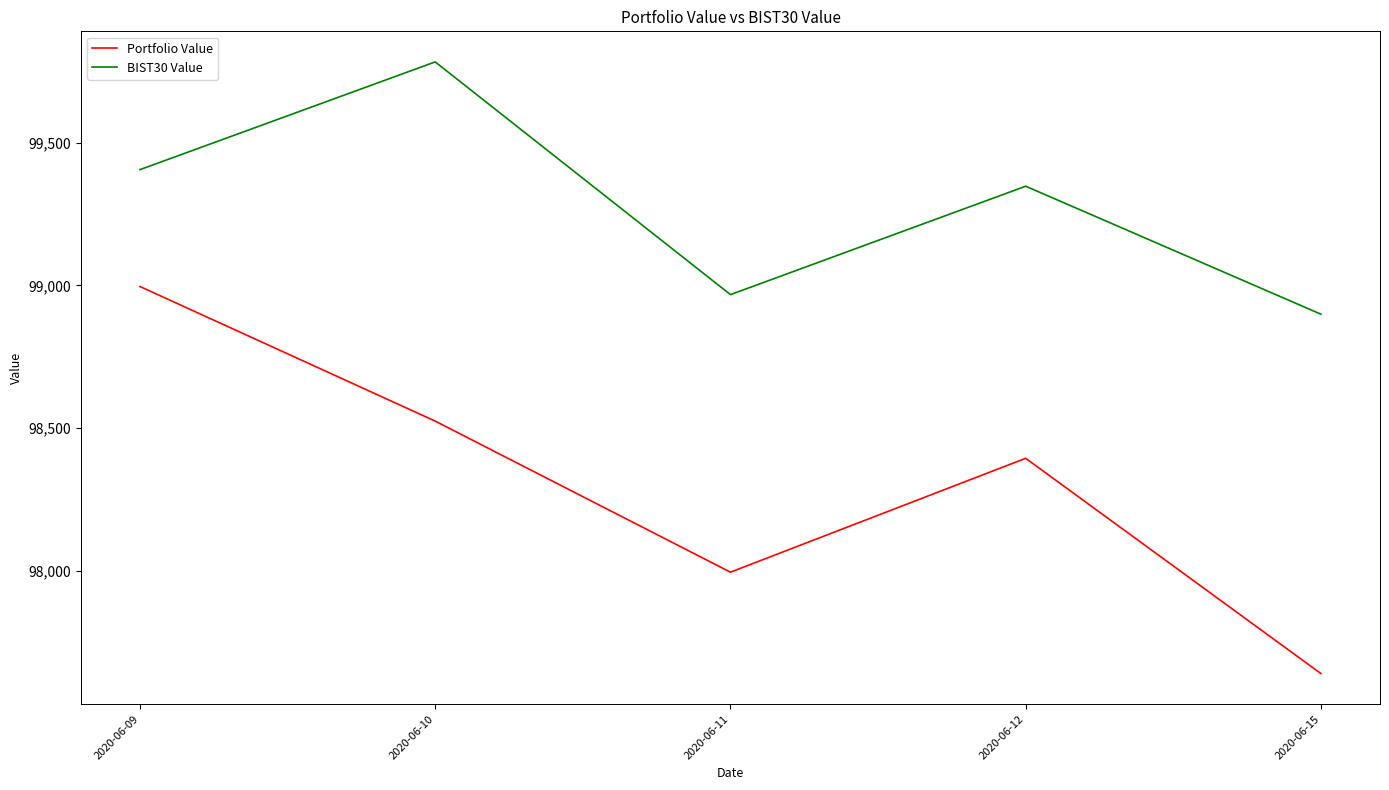

True or false: Portfolio Value and BIST30 Value intersect in this chart.

False